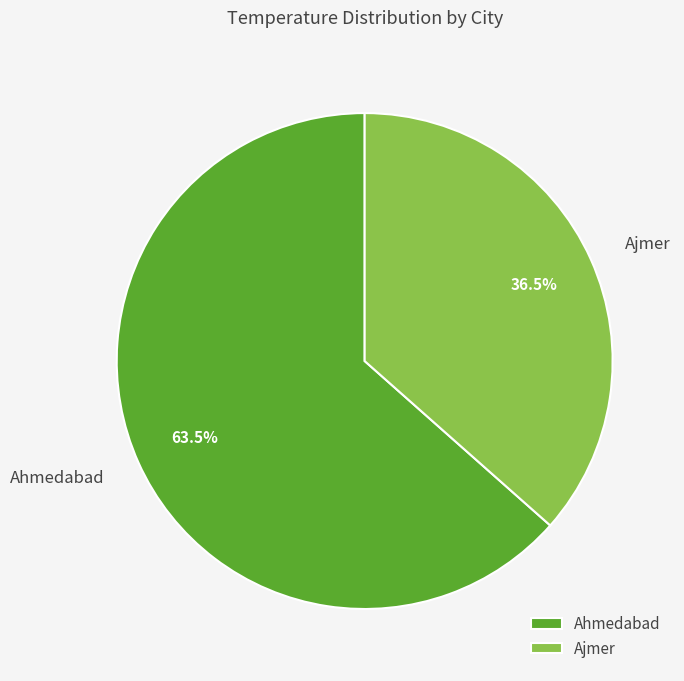

Is the sum of Ajmer and Ahmedabad greater than half?

Yes